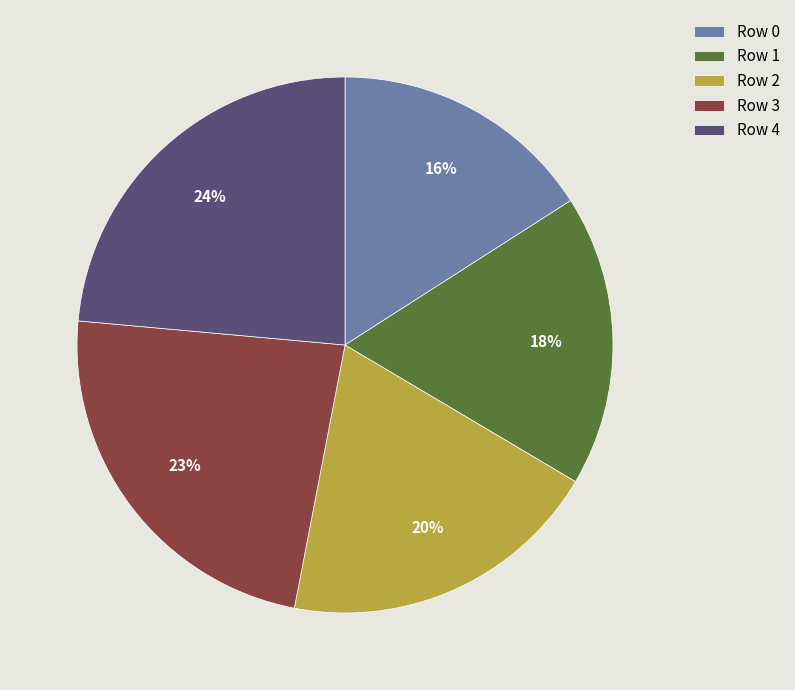

Is the sum of Row 1 and Row 2 greater than half?

No